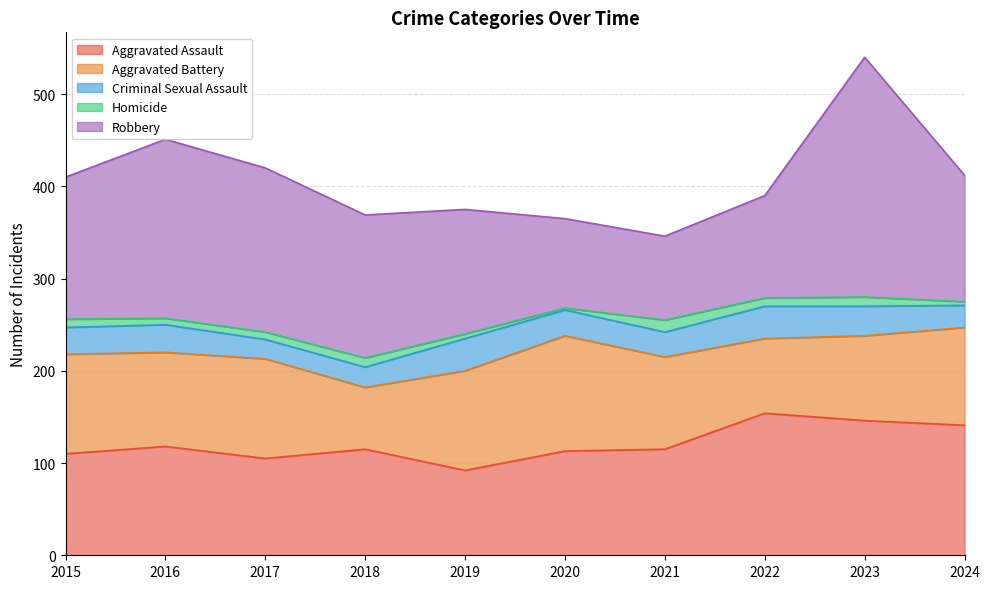

True or false: Criminal Sexual Assault and Aggravated Battery cross at least once.

False